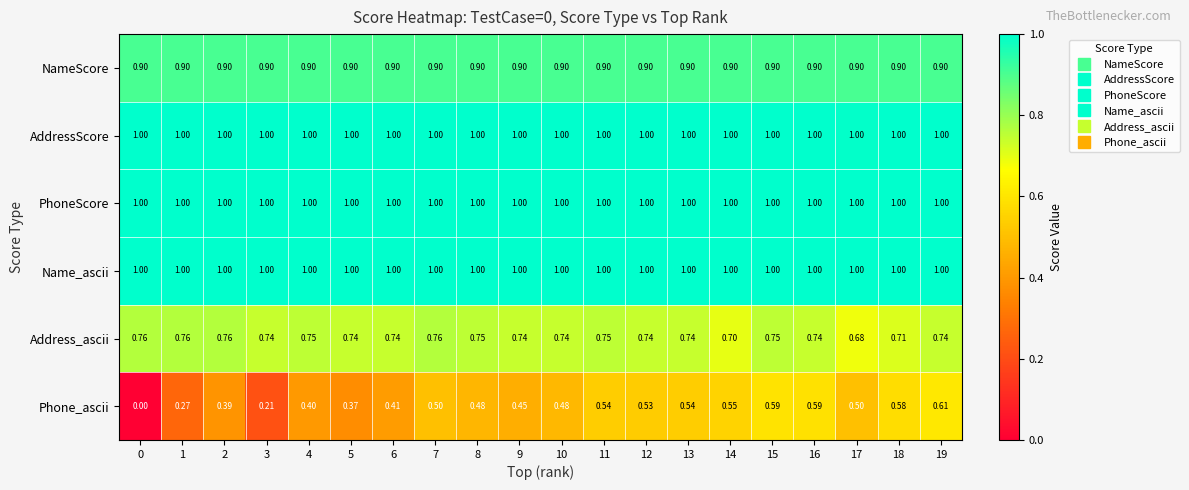

Is the value of Address_ascii at 11 greater than the value of Name_ascii at 5?

No